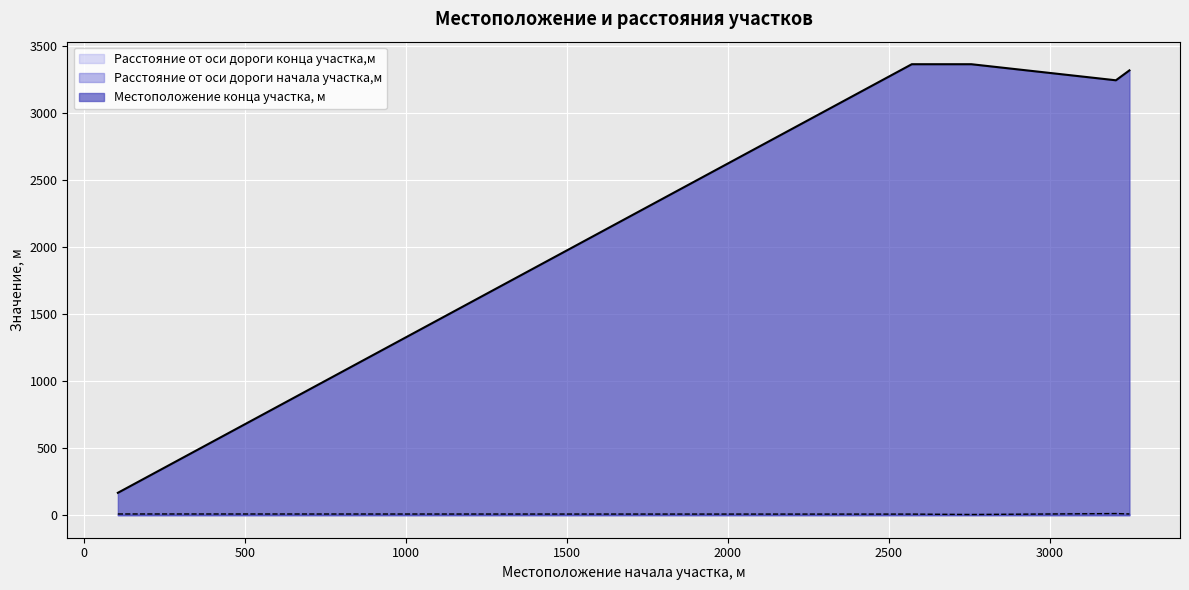

Which label corresponds to the smallest value in the chart?

2756